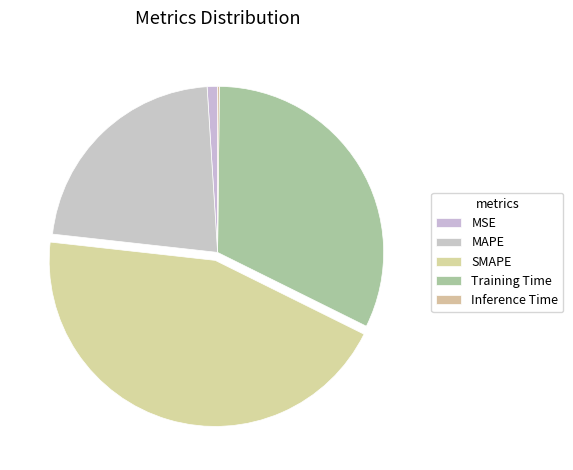

To the nearest percent, what is the combined percentage of Training Time and MAPE?

54%